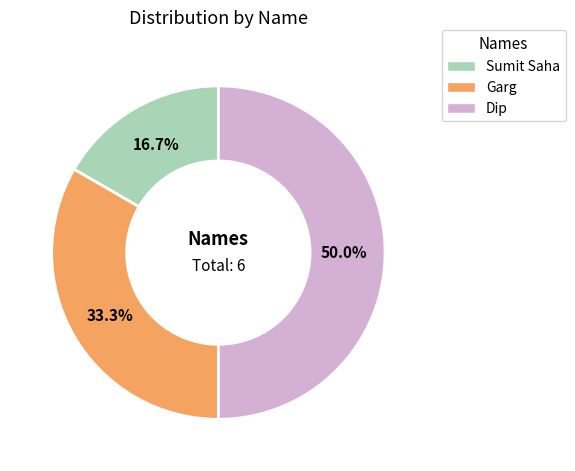

Is Garg the majority of the pie?

No